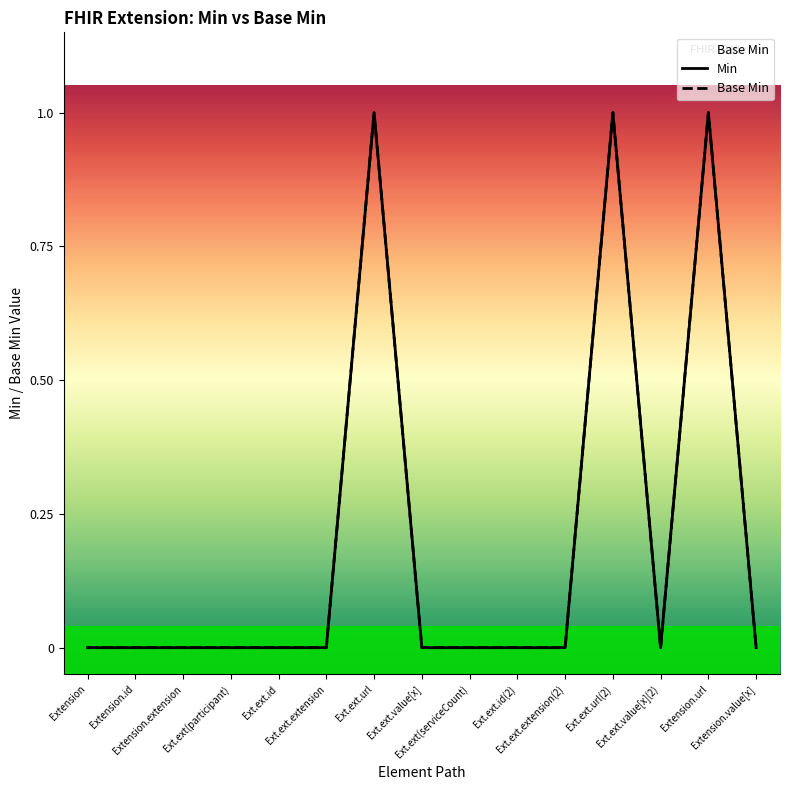

Reading left to right, what are all the values shown in this chart?

Min: 0	0	0	0	0	0	1	0	0	0	0	1	0	1	0
Base Min: 0	0	0	0	0	0	1	0	0	0	0	1	0	1	0